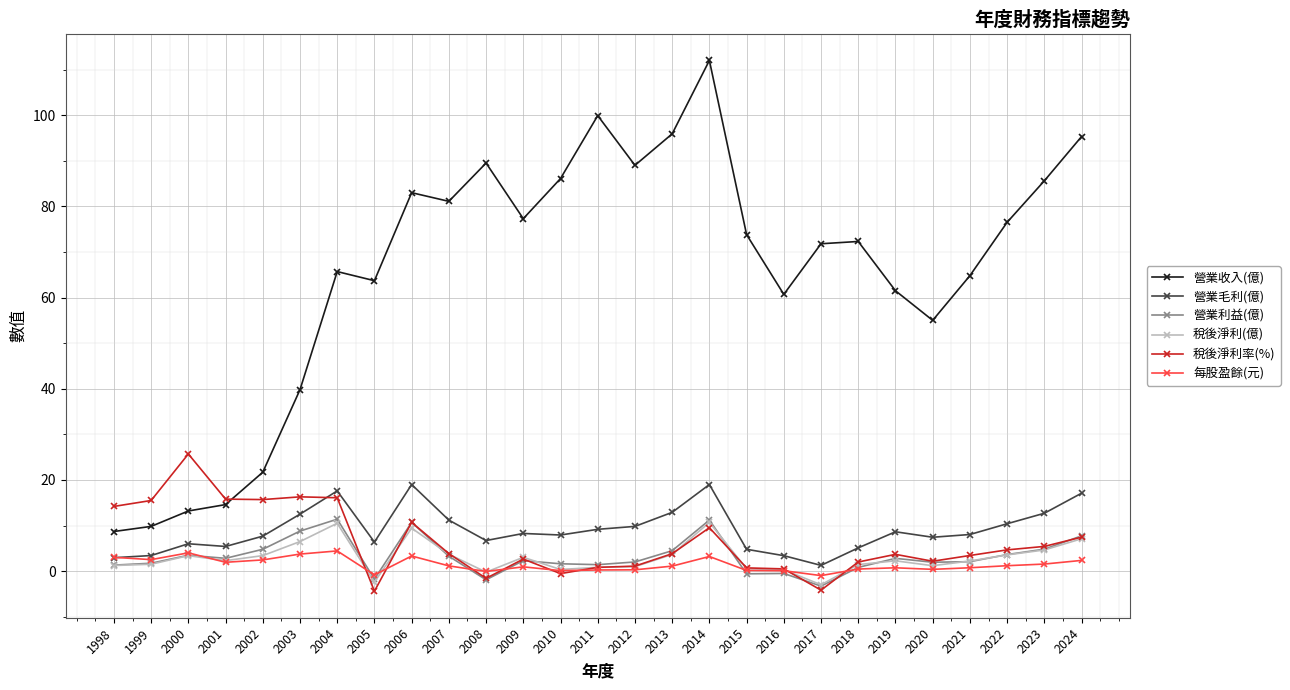

Count the number of categories in the chart.

27